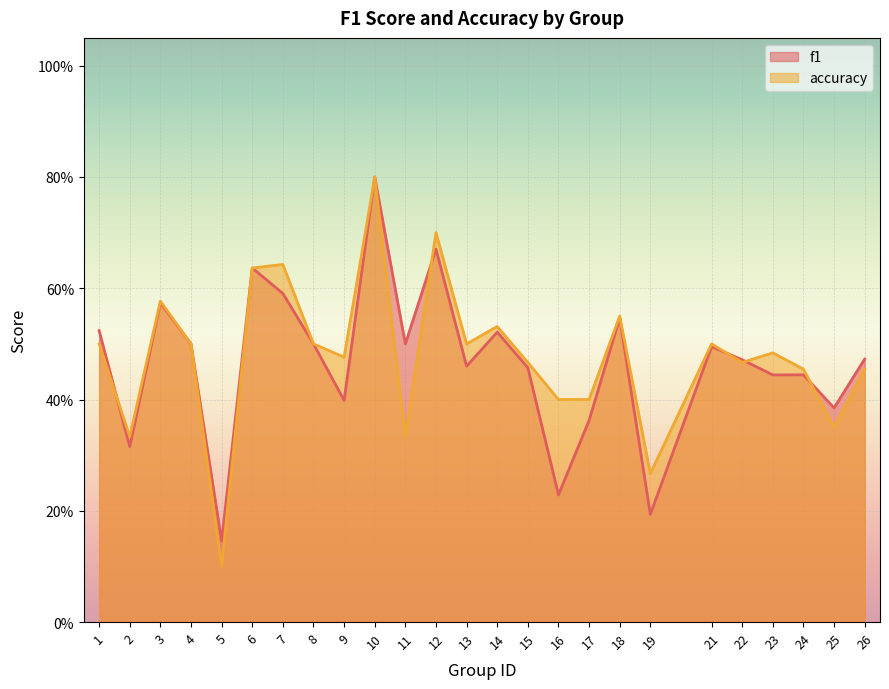

Between which two adjacent categories do f1 and accuracy first intersect?

1 and 2